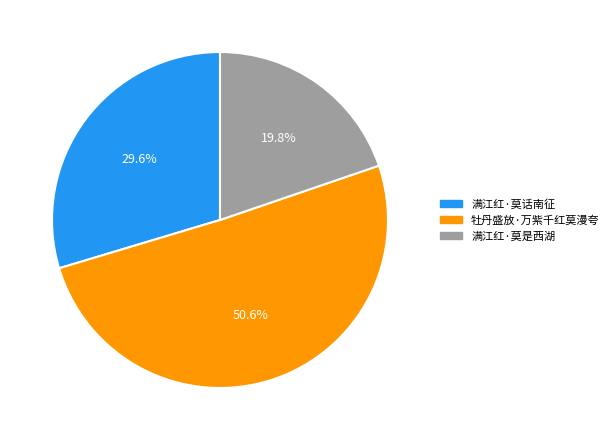

Is there a majority slice in this chart?

Yes